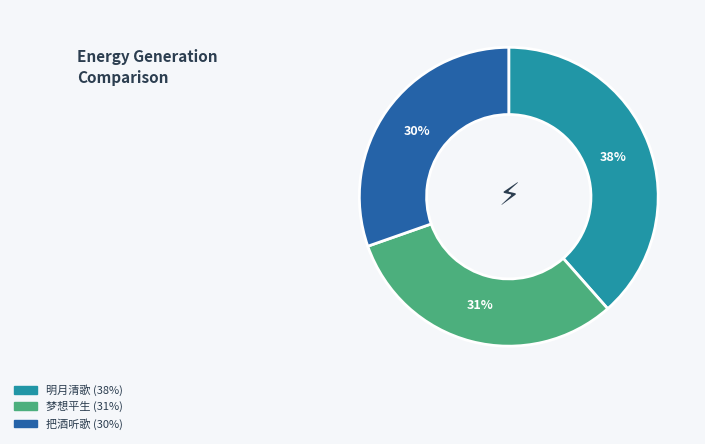

Is there a majority slice in this chart?

No